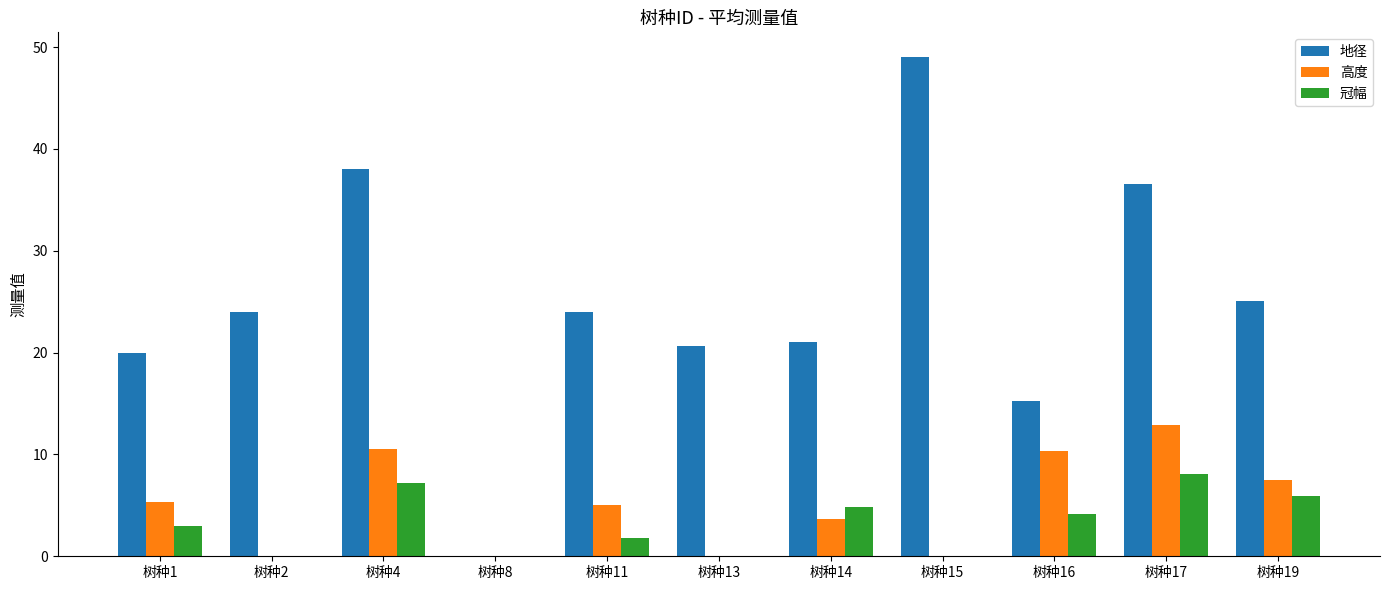

The 冠幅 series shows 1.0 at 树种1. True or false?

False